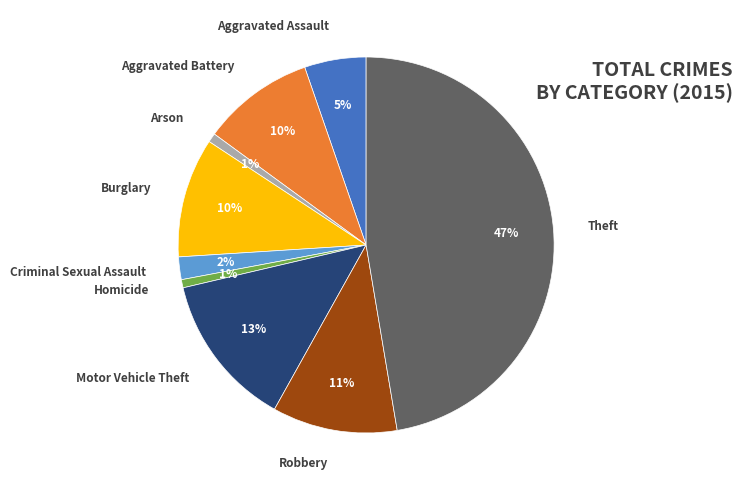

True or false: Robbery accounts for 11% of the total.

True